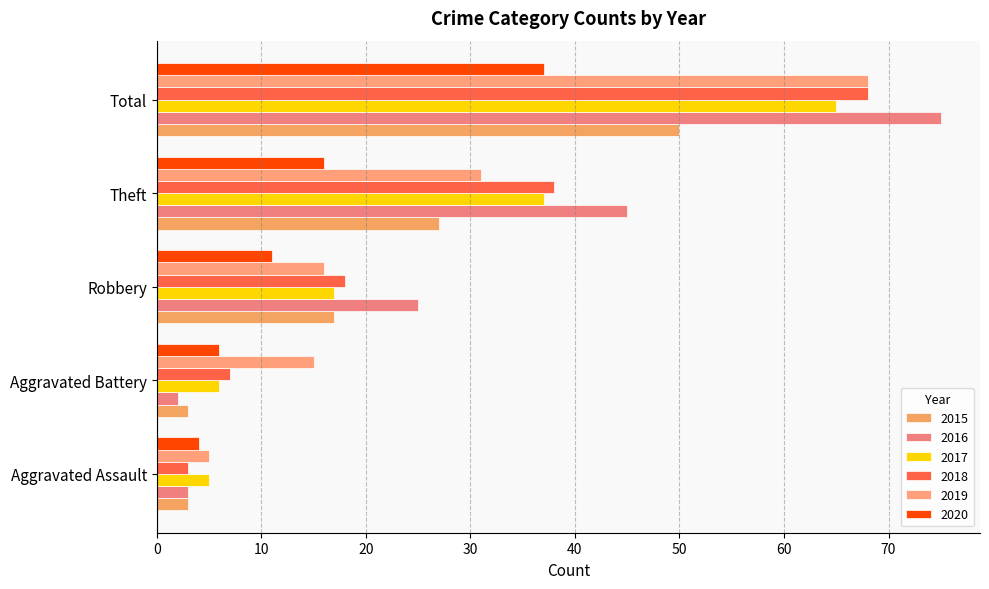

How many distinct data groups are displayed?

6